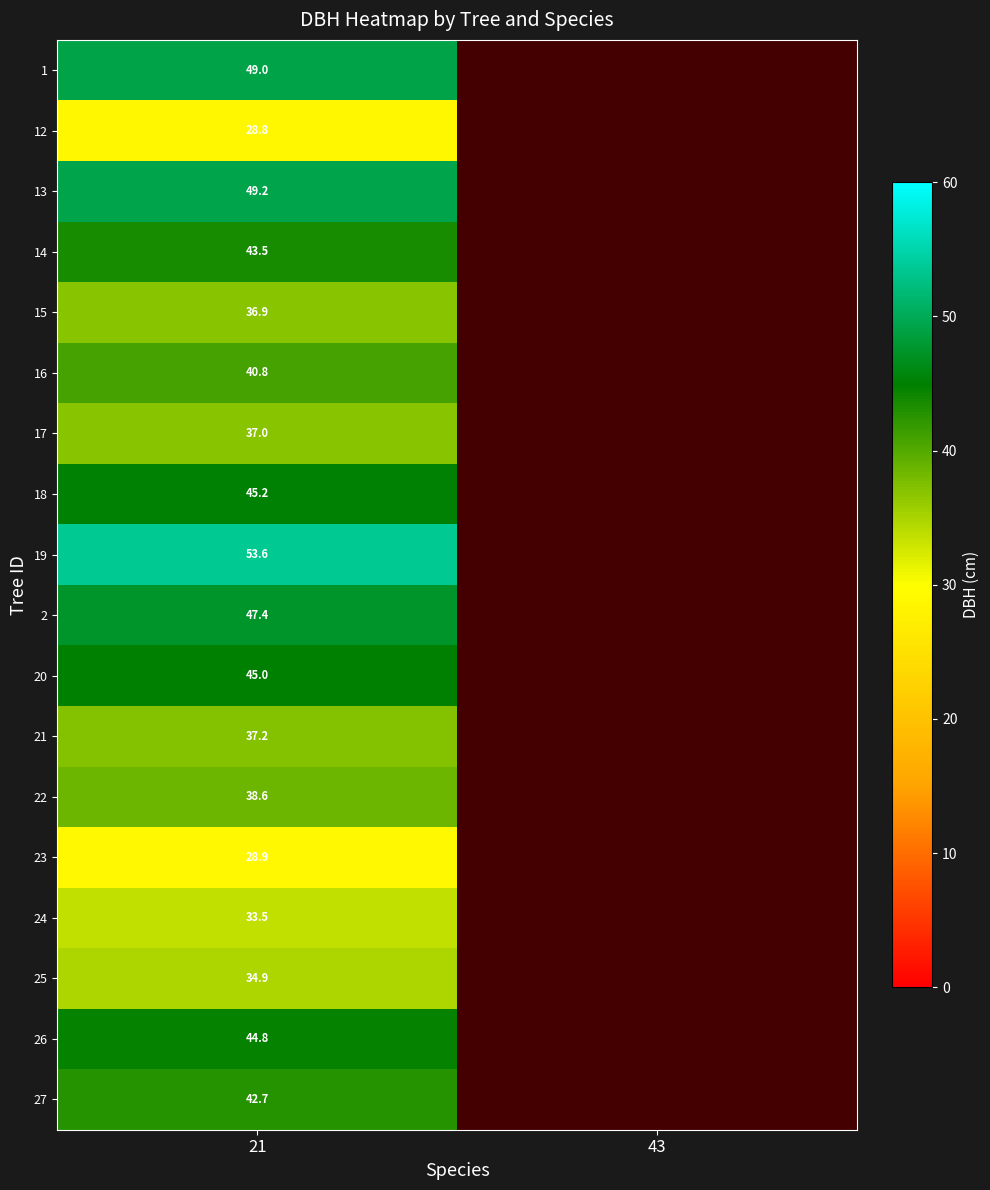

Rank the series at 21 from highest to lowest value.

19, 13, 1, 2, 18, 20, 26, 14, 27, 16, 22, 21, 17, 15, 25, 24, 23, 12